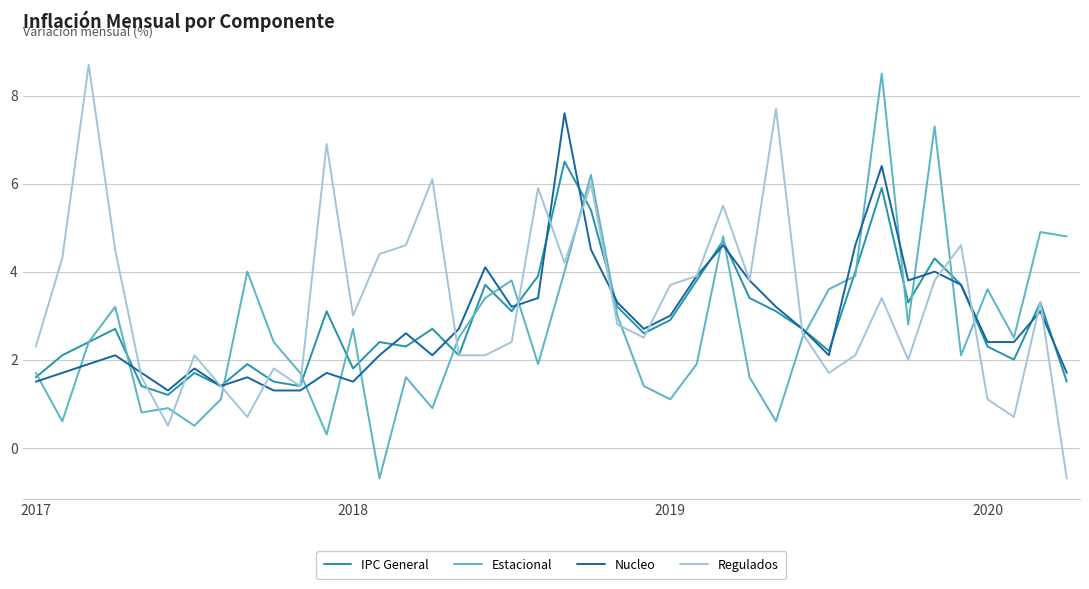

How many interior local valleys does the Estacional series have?

12